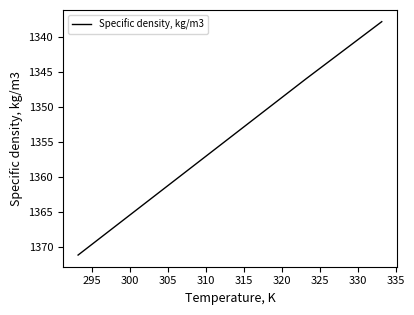

What is the smallest value displayed?

1337.8